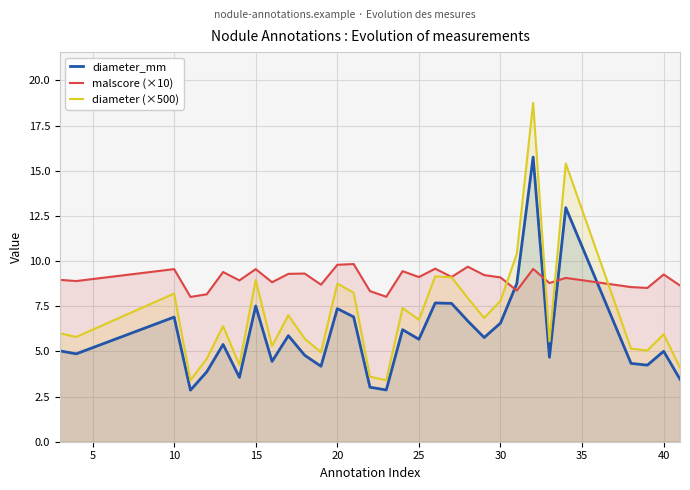

The value of malscore (×10) at 20 is 12.8. True or false?

False